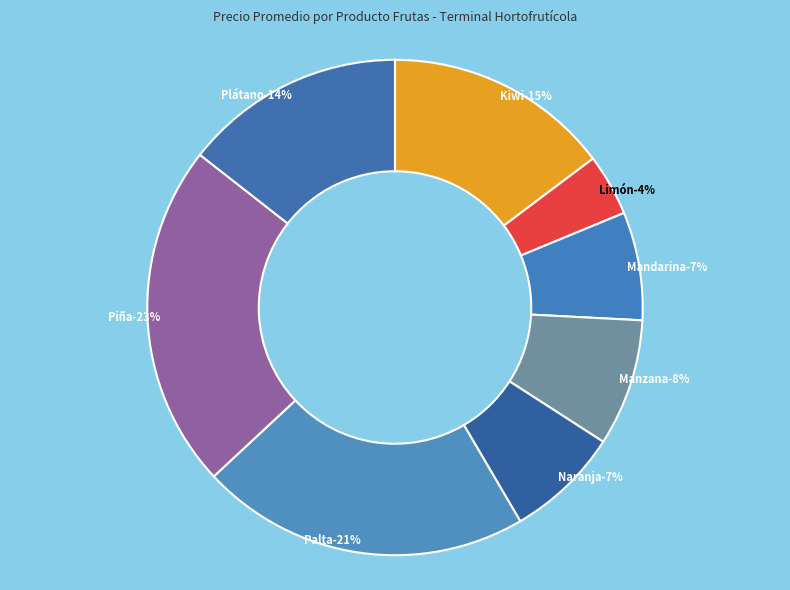

Count the number of slices in the pie.

8